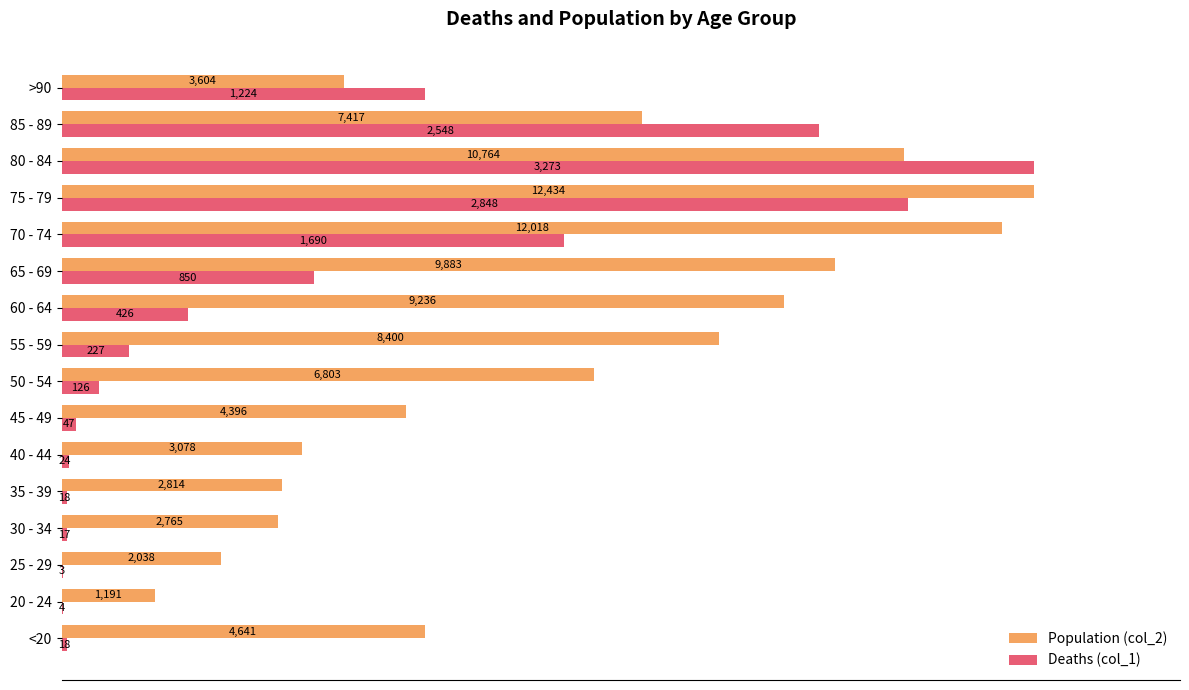

What are all the series names shown in the legend?

Population (col_2), Deaths (col_1)